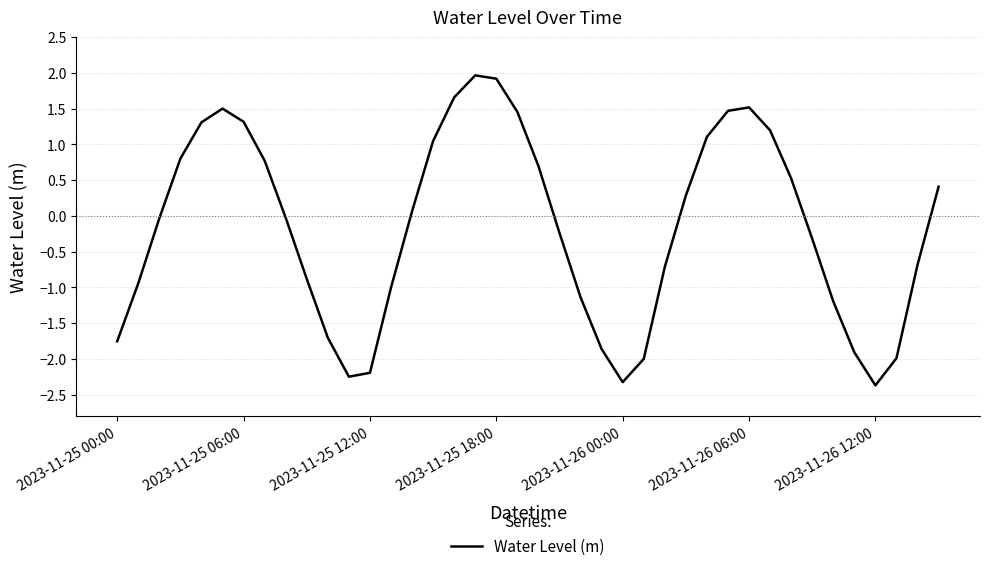

What is the minimum value shown in the chart?

-2.4